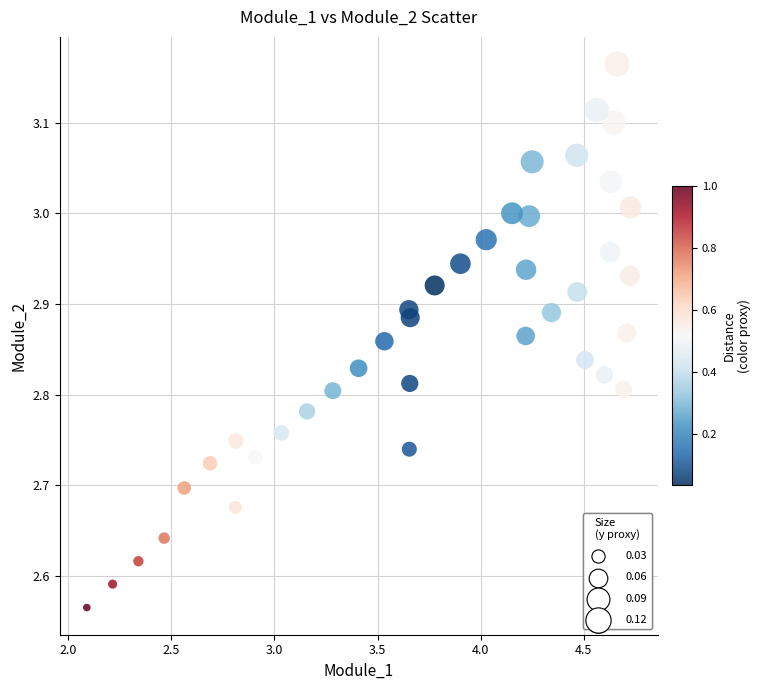

What is the range of Y values (max minus min)?

0.6